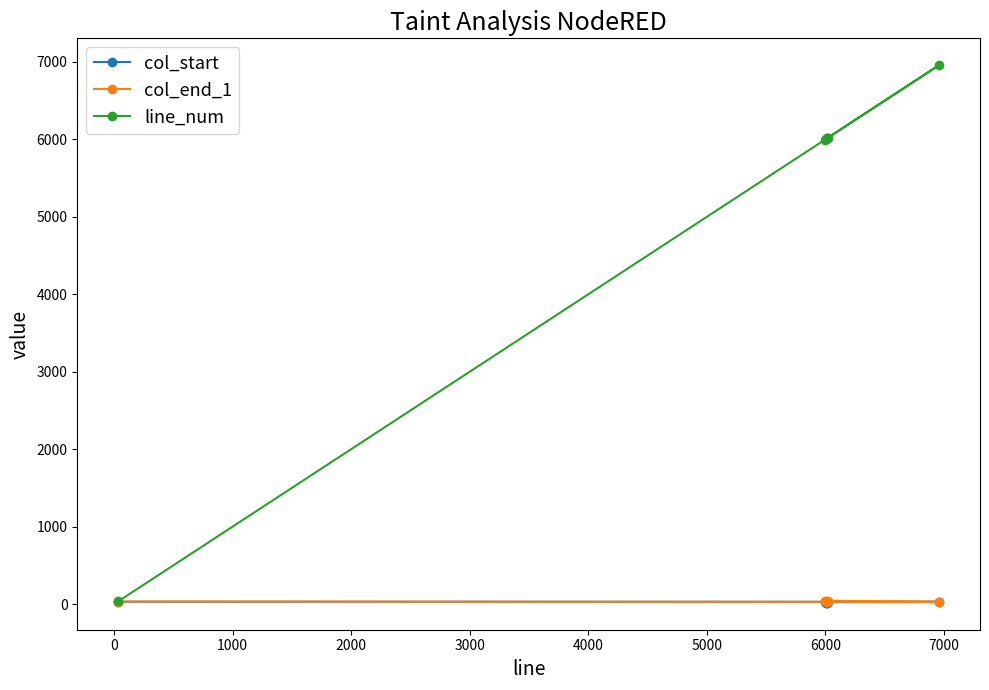

True or false: line_num and col_end_1 cross at least once.

False